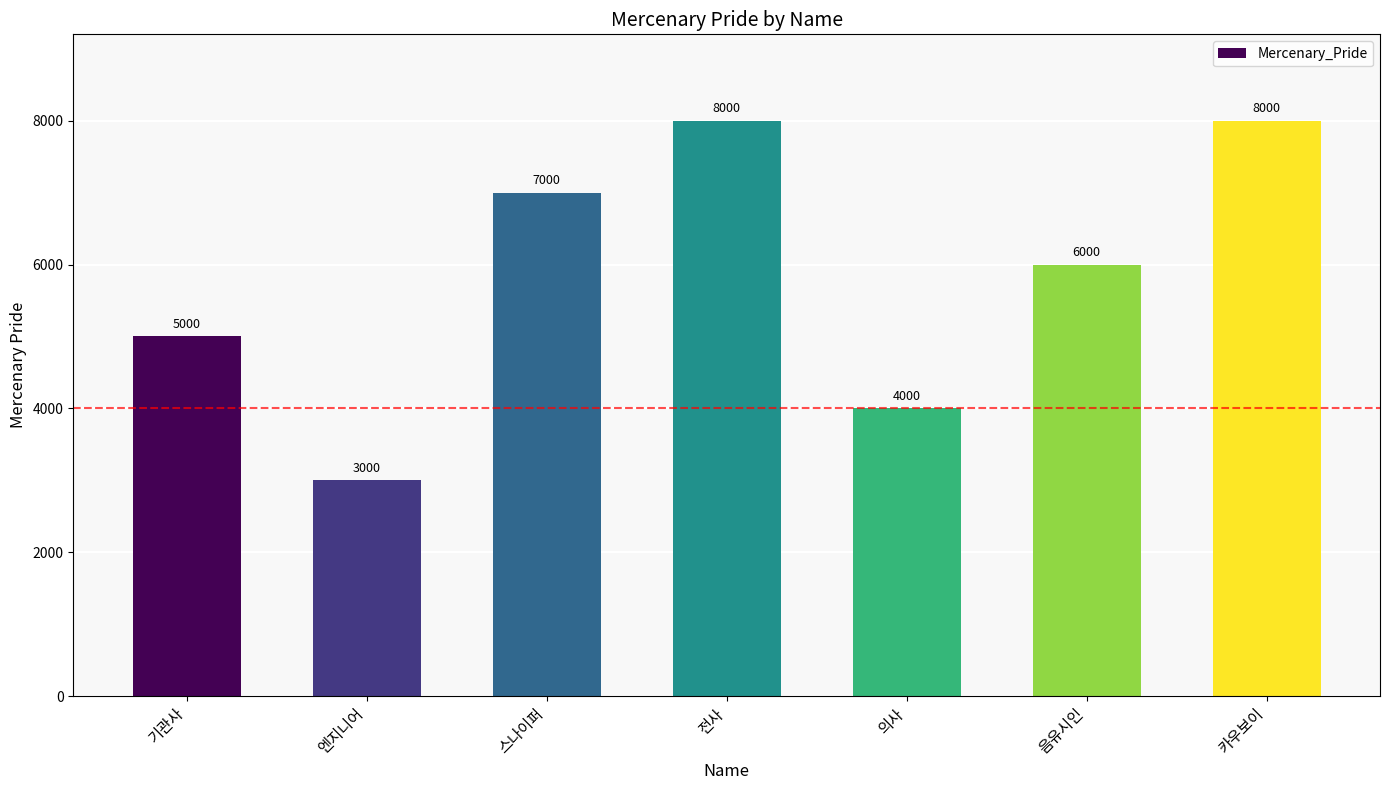

How many data points are less than 6000?

3